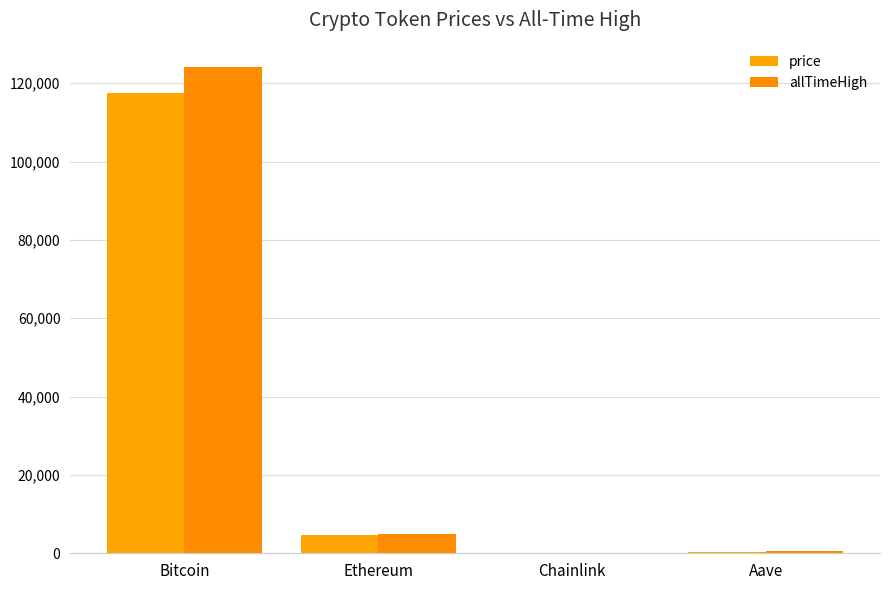

Which category has the lowest value in the allTimeHigh series?

Chainlink